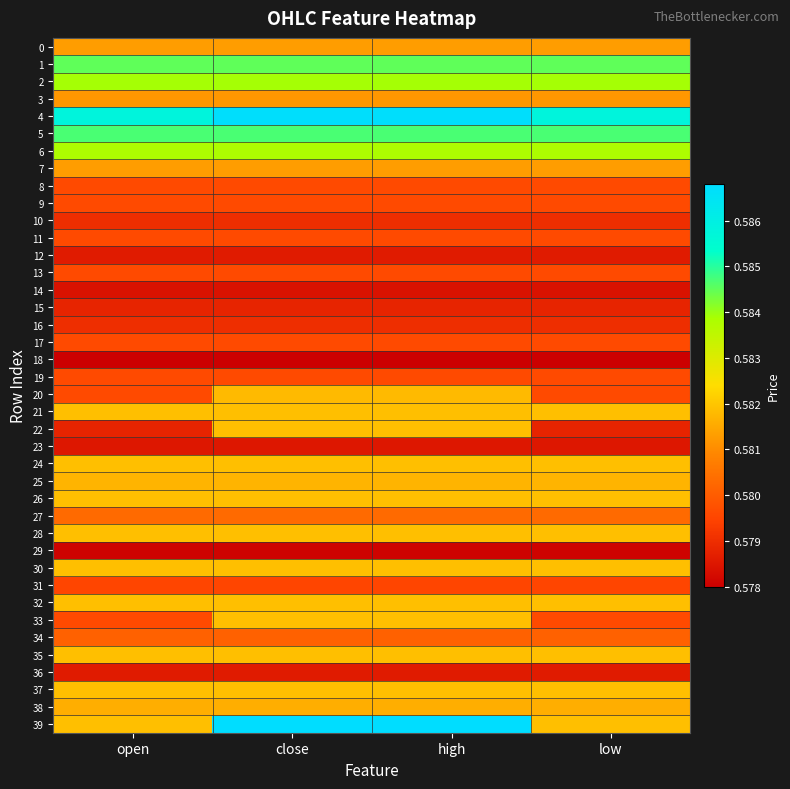

Reading left to right, list all the values displayed in this chart.

0: open=0.6	close=0.6	high=0.6	low=0.6
1: open=0.6	close=0.6	high=0.6	low=0.6
2: open=0.6	close=0.6	high=0.6	low=0.6
3: open=0.6	close=0.6	high=0.6	low=0.6
4: open=0.6	close=0.6	high=0.6	low=0.6
5: open=0.6	close=0.6	high=0.6	low=0.6
6: open=0.6	close=0.6	high=0.6	low=0.6
7: open=0.6	close=0.6	high=0.6	low=0.6
8: open=0.6	close=0.6	high=0.6	low=0.6
9: open=0.6	close=0.6	high=0.6	low=0.6
10: open=0.6	close=0.6	high=0.6	low=0.6
11: open=0.6	close=0.6	high=0.6	low=0.6
12: open=0.6	close=0.6	high=0.6	low=0.6
13: open=0.6	close=0.6	high=0.6	low=0.6
14: open=0.6	close=0.6	high=0.6	low=0.6
15: open=0.6	close=0.6	high=0.6	low=0.6
16: open=0.6	close=0.6	high=0.6	low=0.6
17: open=0.6	close=0.6	high=0.6	low=0.6
18: open=0.6	close=0.6	high=0.6	low=0.6
19: open=0.6	close=0.6	high=0.6	low=0.6
20: open=0.6	close=0.6	high=0.6	low=0.6
21: open=0.6	close=0.6	high=0.6	low=0.6
22: open=0.6	close=0.6	high=0.6	low=0.6
23: open=0.6	close=0.6	high=0.6	low=0.6
24: open=0.6	close=0.6	high=0.6	low=0.6
25: open=0.6	close=0.6	high=0.6	low=0.6
26: open=0.6	close=0.6	high=0.6	low=0.6
27: open=0.6	close=0.6	high=0.6	low=0.6
28: open=0.6	close=0.6	high=0.6	low=0.6
29: open=0.6	close=0.6	high=0.6	low=0.6
30: open=0.6	close=0.6	high=0.6	low=0.6
31: open=0.6	close=0.6	high=0.6	low=0.6
32: open=0.6	close=0.6	high=0.6	low=0.6
33: open=0.6	close=0.6	high=0.6	low=0.6
34: open=0.6	close=0.6	high=0.6	low=0.6
35: open=0.6	close=0.6	high=0.6	low=0.6
36: open=0.6	close=0.6	high=0.6	low=0.6
37: open=0.6	close=0.6	high=0.6	low=0.6
38: open=0.6	close=0.6	high=0.6	low=0.6
39: open=0.6	close=0.6	high=0.6	low=0.6